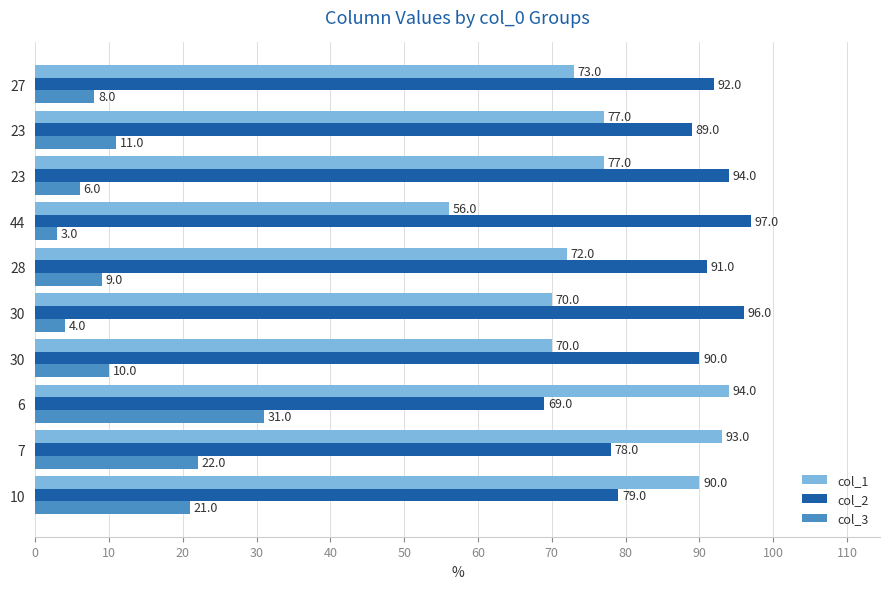

Rank the series by their maximum value, from lowest to highest.

col_3, col_1, col_2